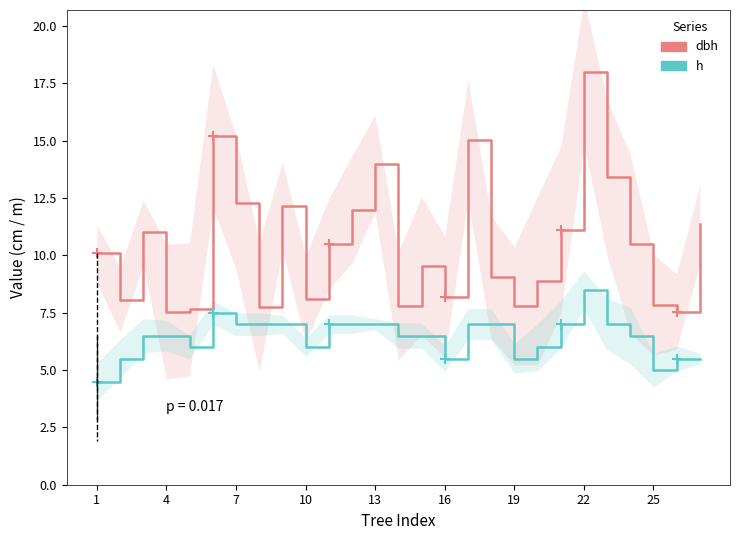

The value of h at 19 is 8.2. True or false?

False